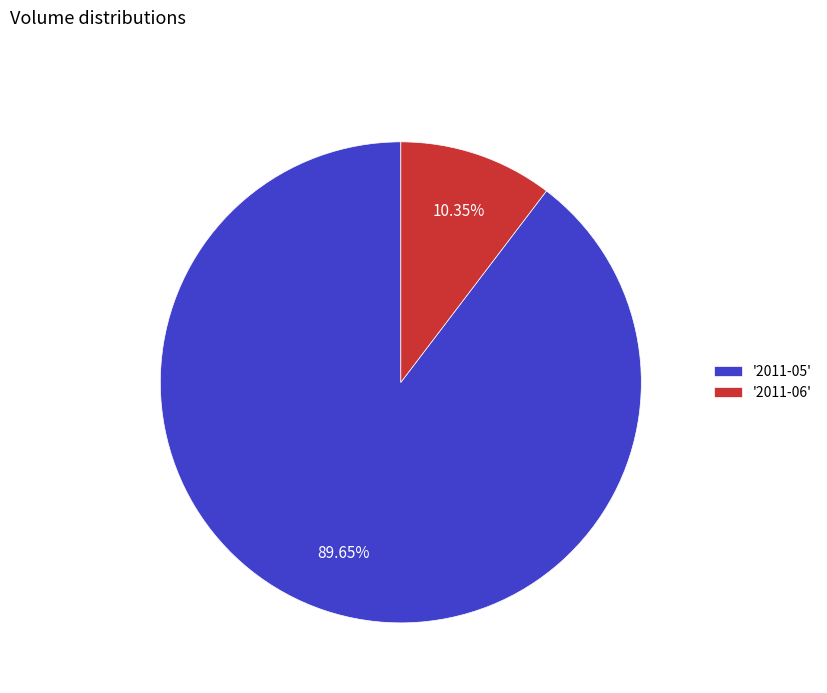

What is the ratio of the value at '2011-05' to the value at '2011-06'?

8.7